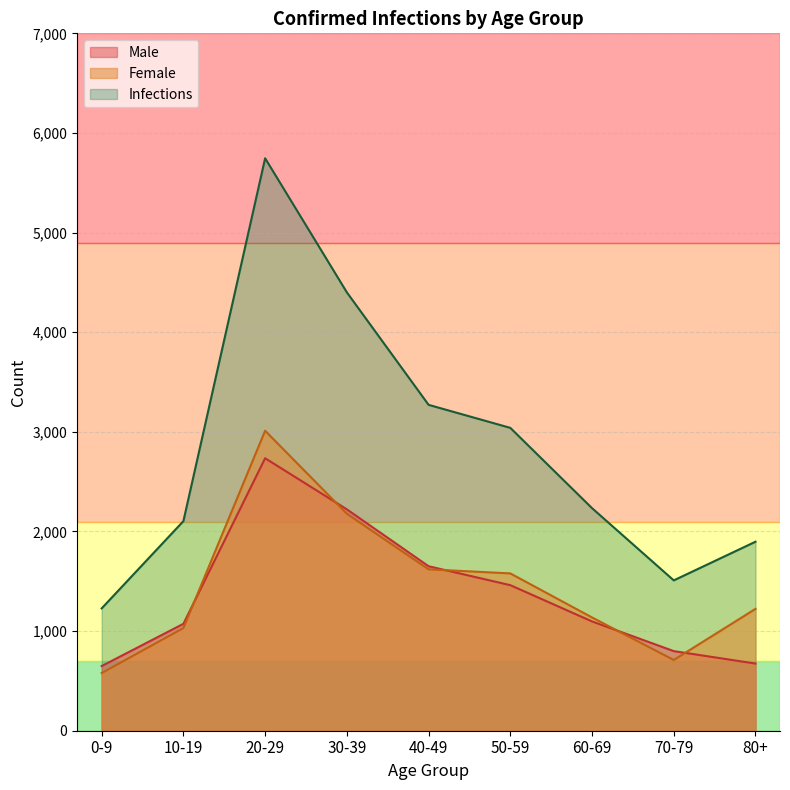

What are all the series names shown in the legend?

Male, Female, Infections